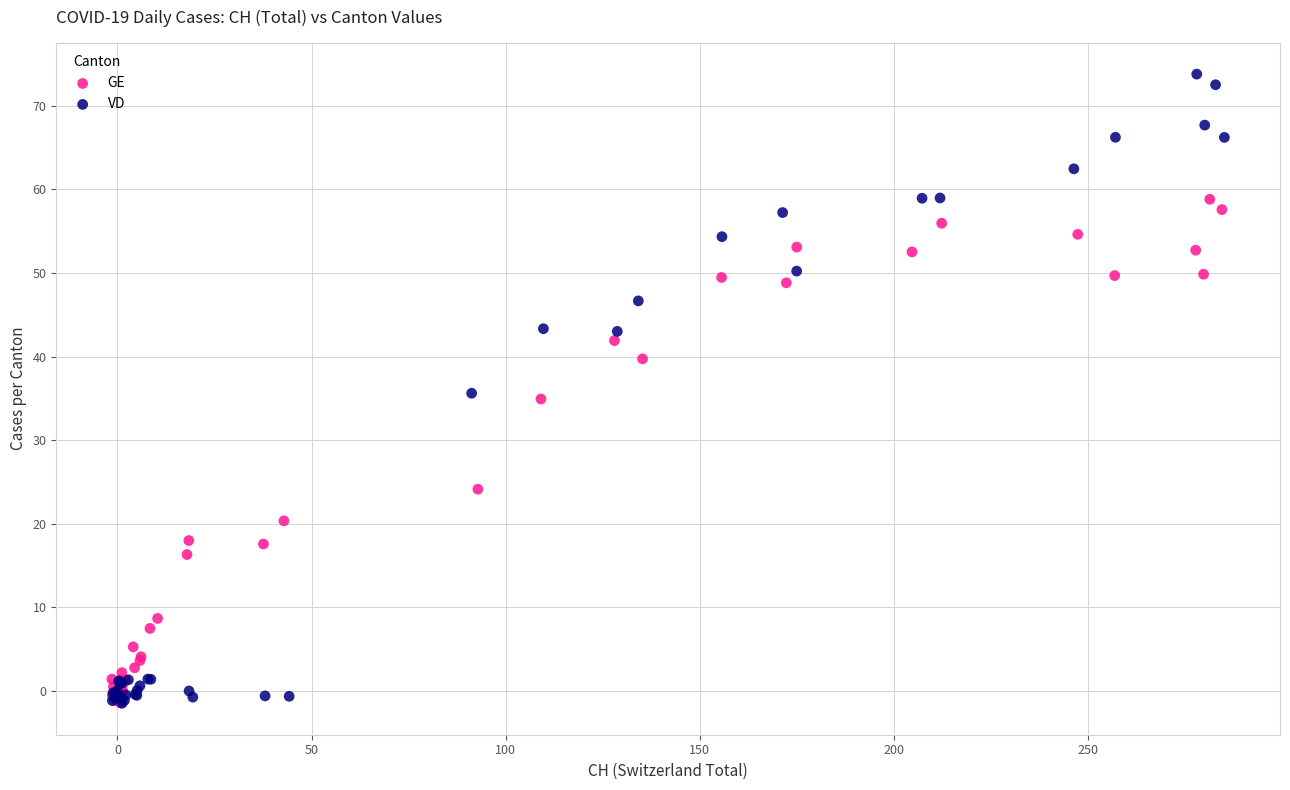

Which series has the widest spread of Y values?

VD